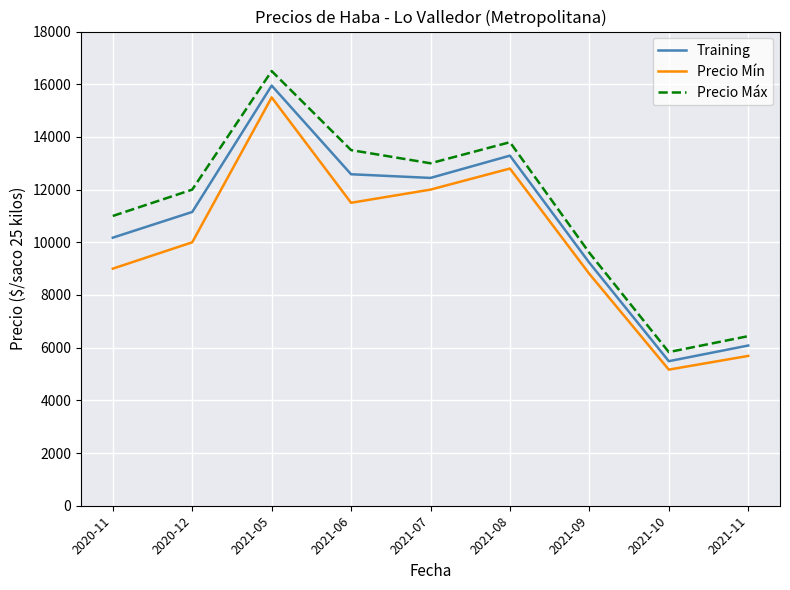

What is the sum of the Precio Máx values at 2021-07 and 2020-11?

24000.0